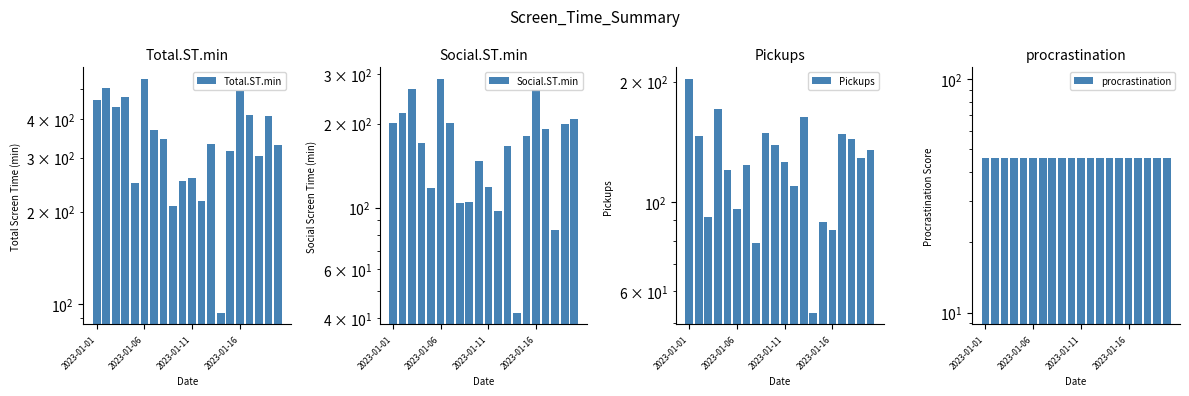

What is the value of the procrastination bar at the 16th from the left?

46